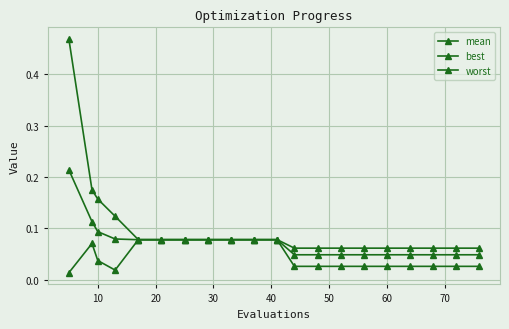

How many interior local valleys does the best series have?

1